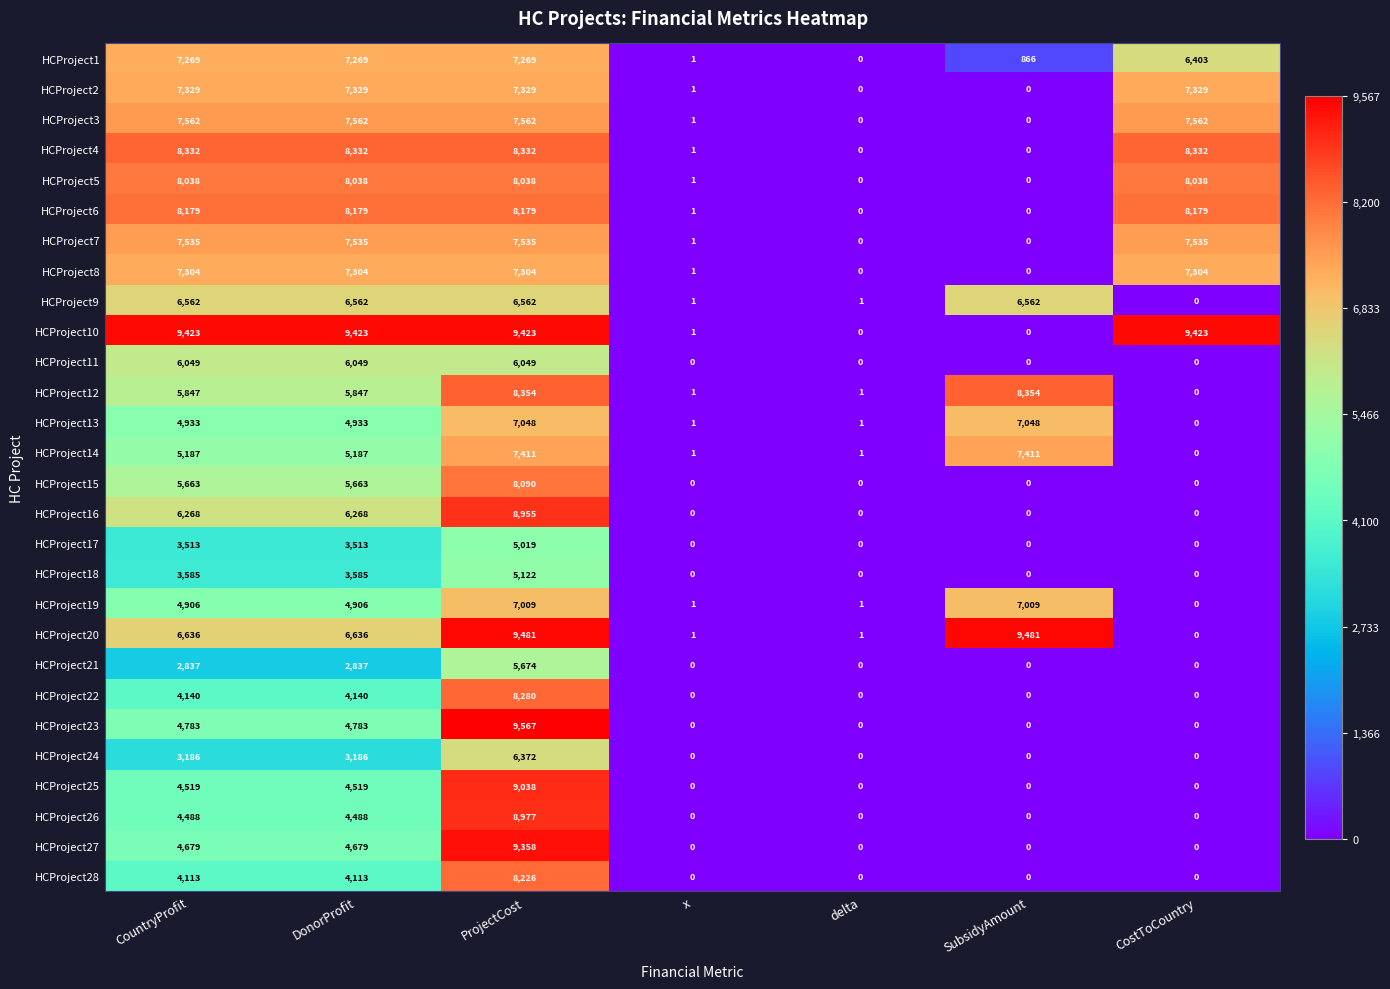

At ProjectCost, list the series in order from largest to smallest.

HCProject23, HCProject20, HCProject10, HCProject27, HCProject25, HCProject26, HCProject16, HCProject12, HCProject4, HCProject22, HCProject28, HCProject6, HCProject15, HCProject5, HCProject3, HCProject7, HCProject14, HCProject2, HCProject8, HCProject1, HCProject13, HCProject19, HCProject9, HCProject24, HCProject11, HCProject21, HCProject18, HCProject17